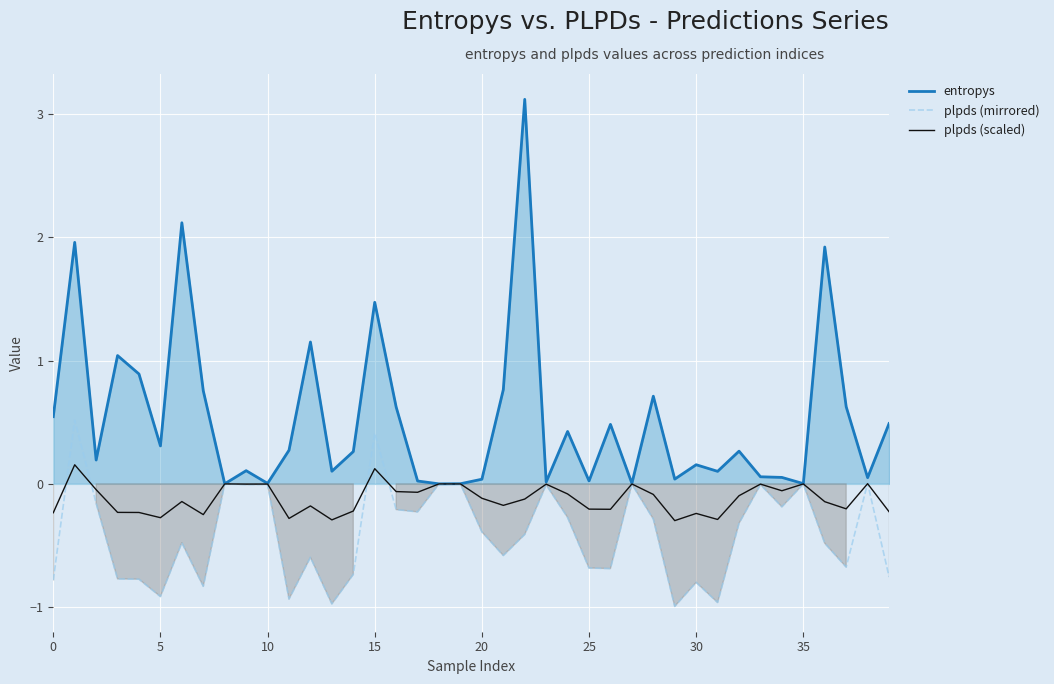

At how many categories does at least one series exceed 0?

40